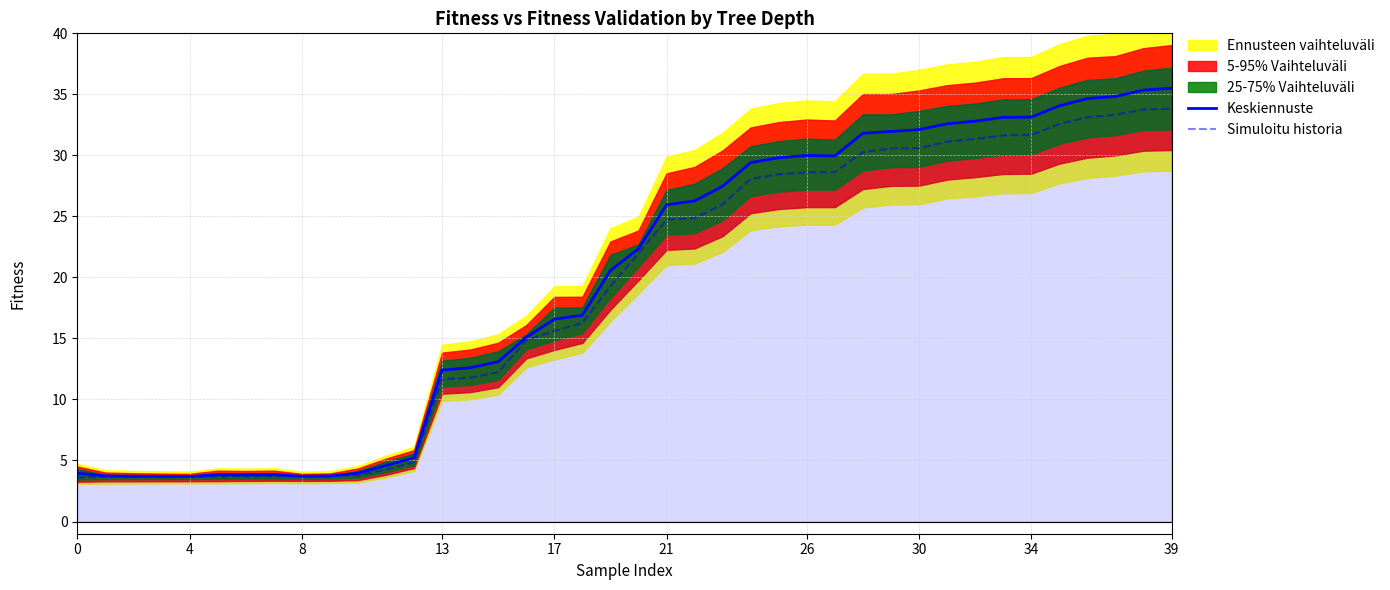

What is the difference between the second highest and second lowest values in the Keskiennuste series?

31.6